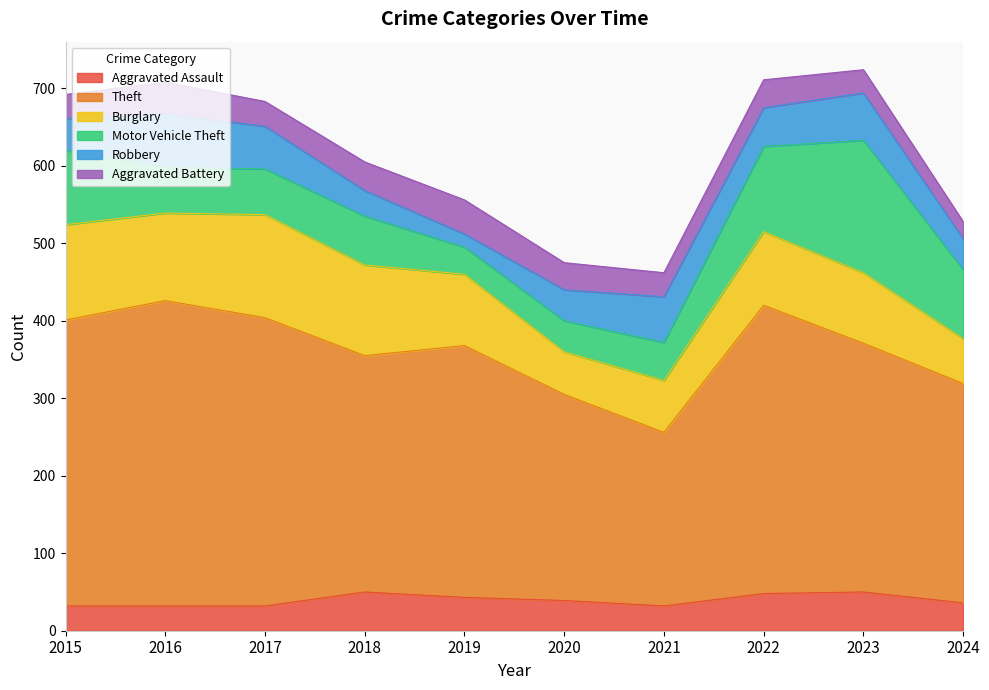

What is the lowest value of the Robbery series?

17